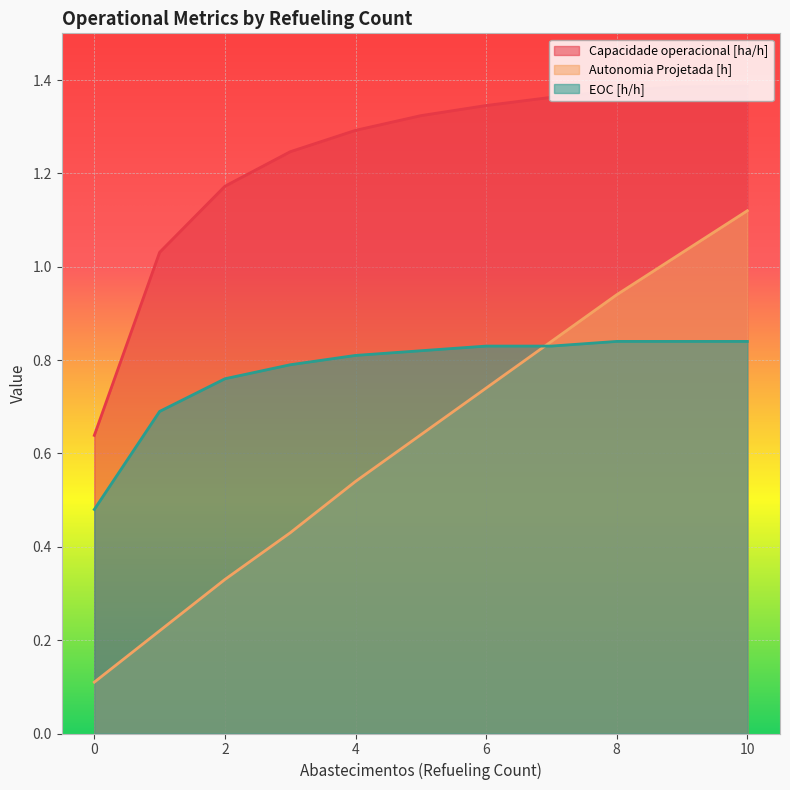

Reading left to right, extract all data points from this chart.

Capacidade operacional [ha/h]: 0=0.6	1=1.0	2=1.2	3=1.2	4=1.3	5=1.3	6=1.3	7=1.4	8=1.4	9=1.4	10=1.4
Autonomia Projetada [h]: 0=0.1	1=0.2	2=0.3	3=0.4	4=0.5	5=0.6	6=0.7	7=0.8	8=0.9	9=1.0	10=1.1
EOC [h/h]: 0=0.5	1=0.7	2=0.8	3=0.8	4=0.8	5=0.8	6=0.8	7=0.8	8=0.8	9=0.8	10=0.8